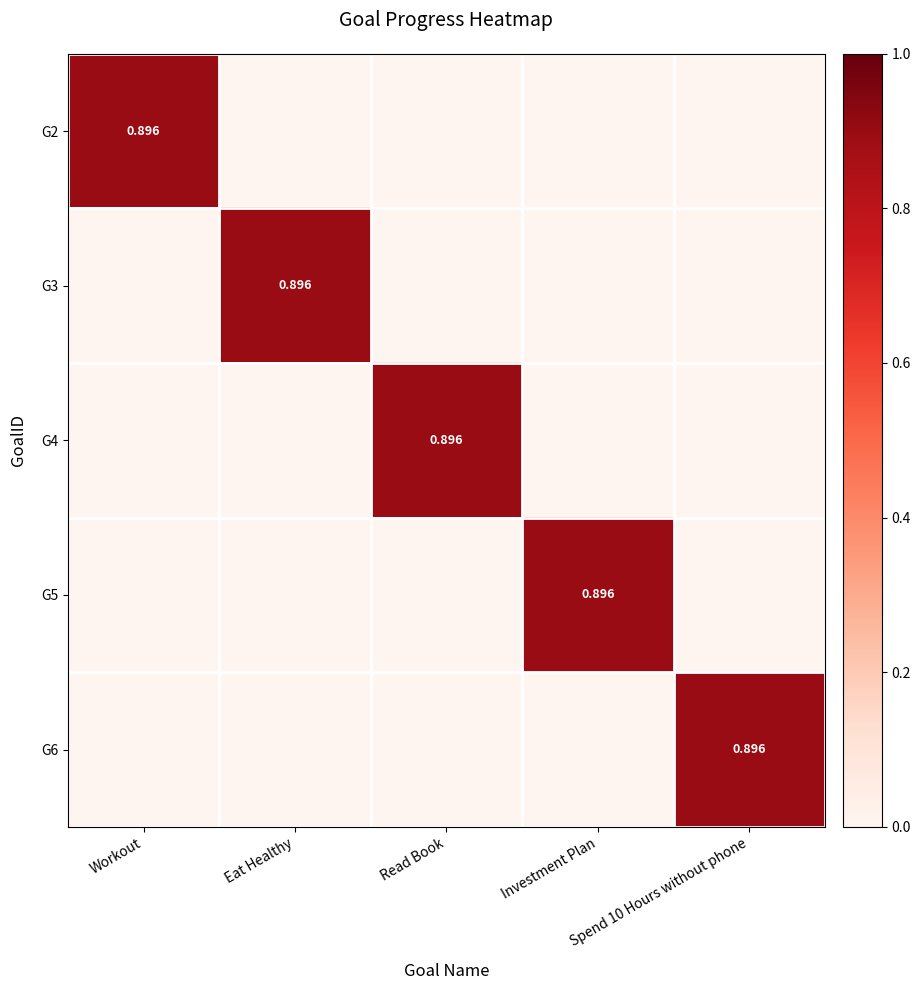

What is the difference between the highest and lowest values at Spend 10 Hours without phone?

0.9